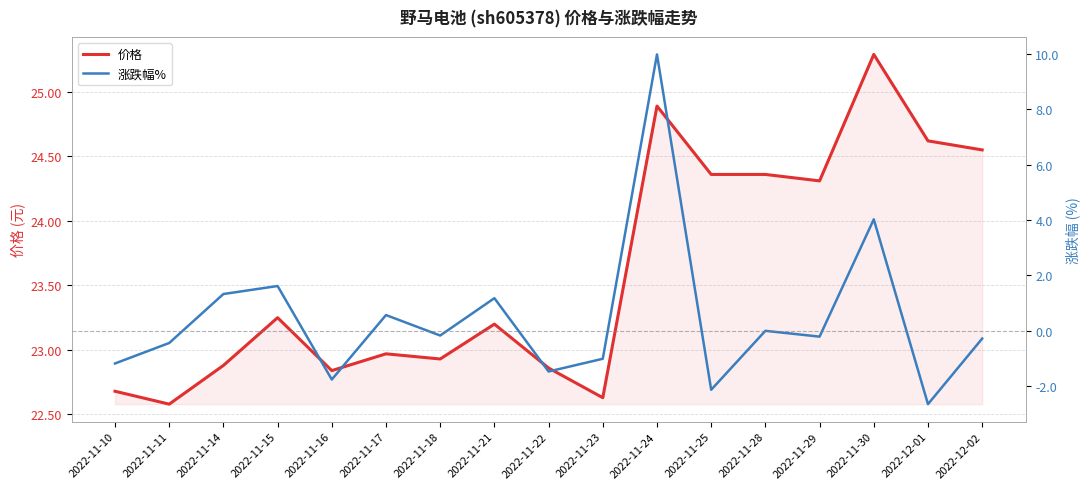

True or false: 涨跌幅% has more than 0 points higher than both neighbors.

True